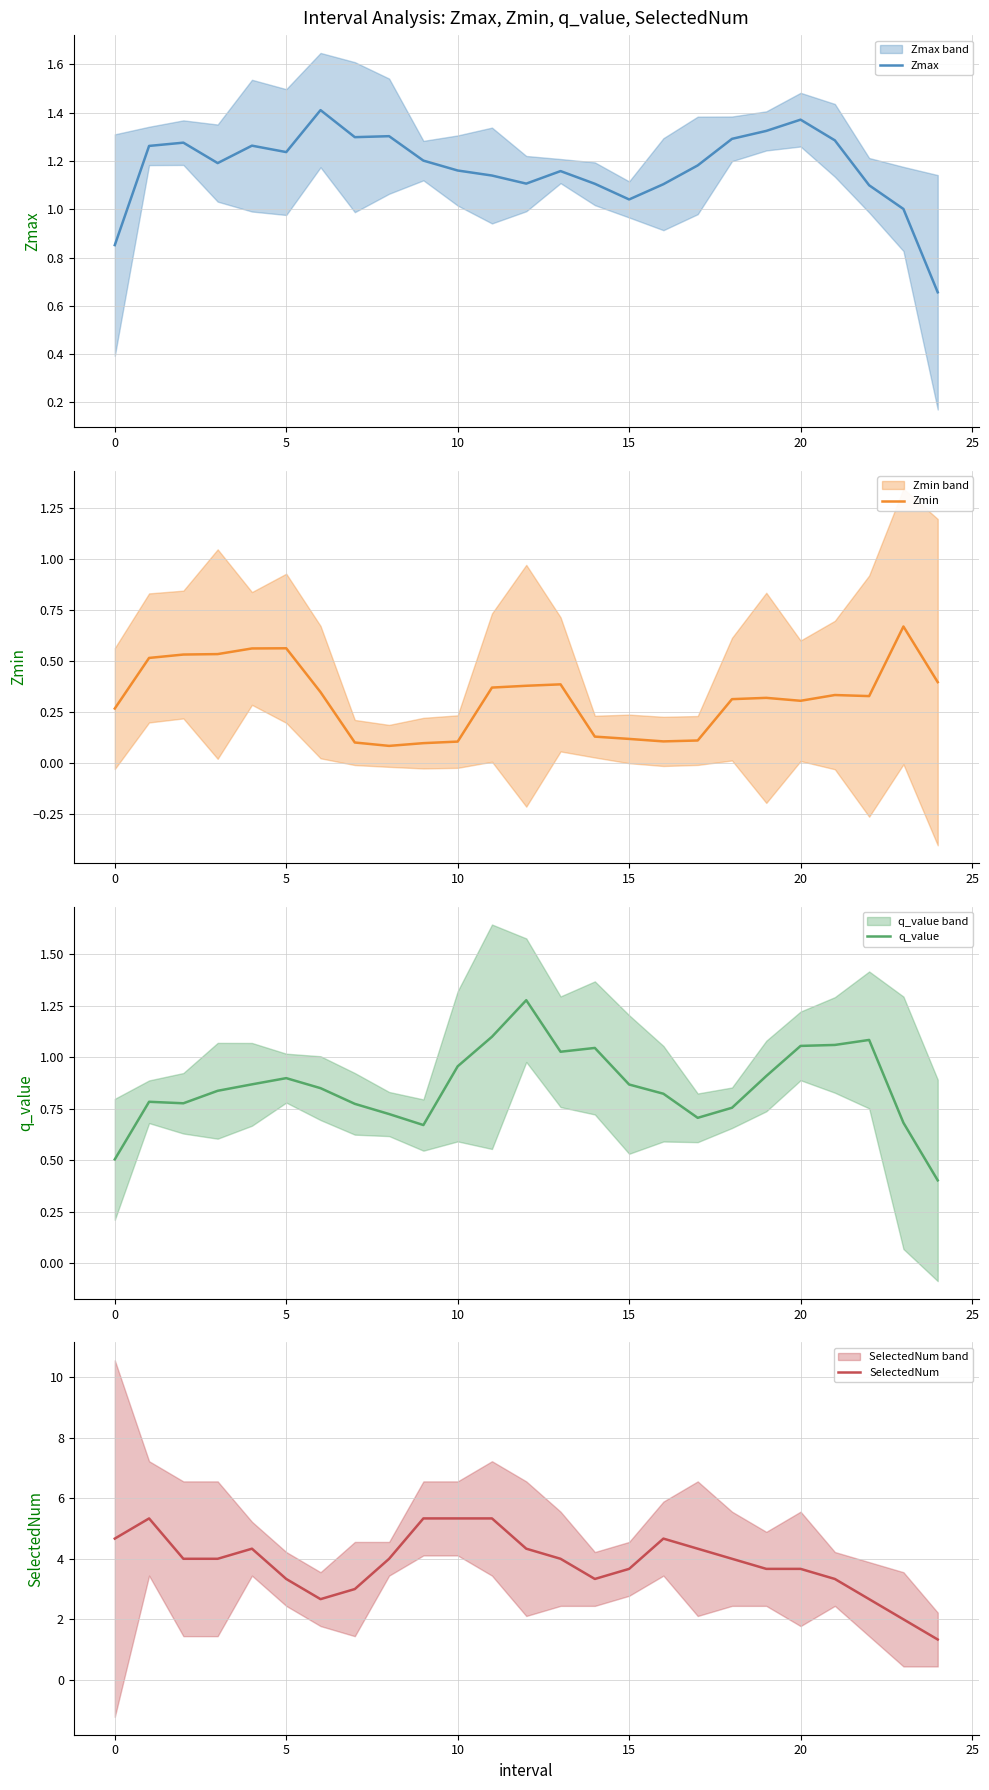

At which category is the sum across all series the highest?

11